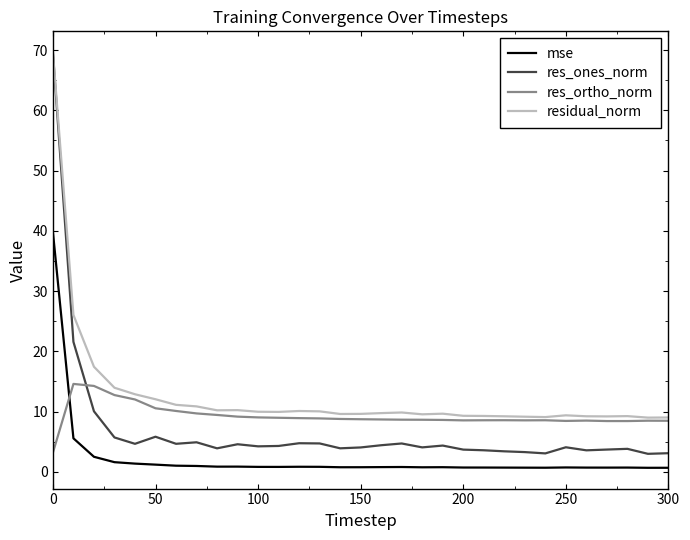

Which series has the largest total across all categories?

residual_norm